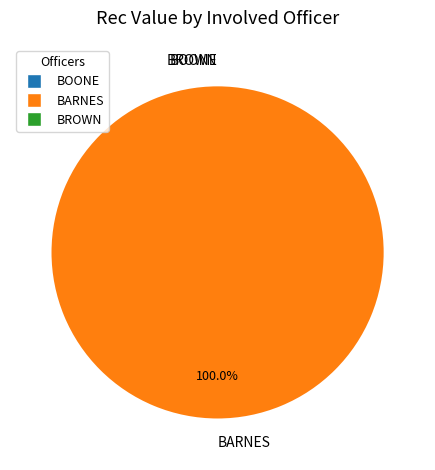

Combined, what portion of the pie is BARNES and BOONE?

100.0%